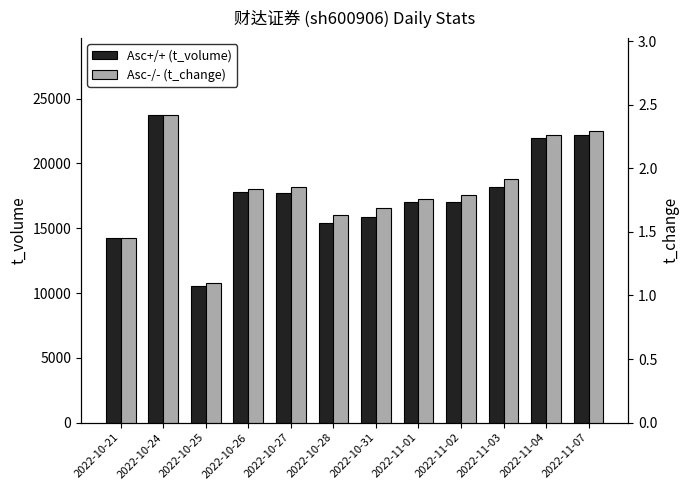

The value of Asc+/+ (t_volume) at 2022-11-07 is 22162.0. True or false?

True